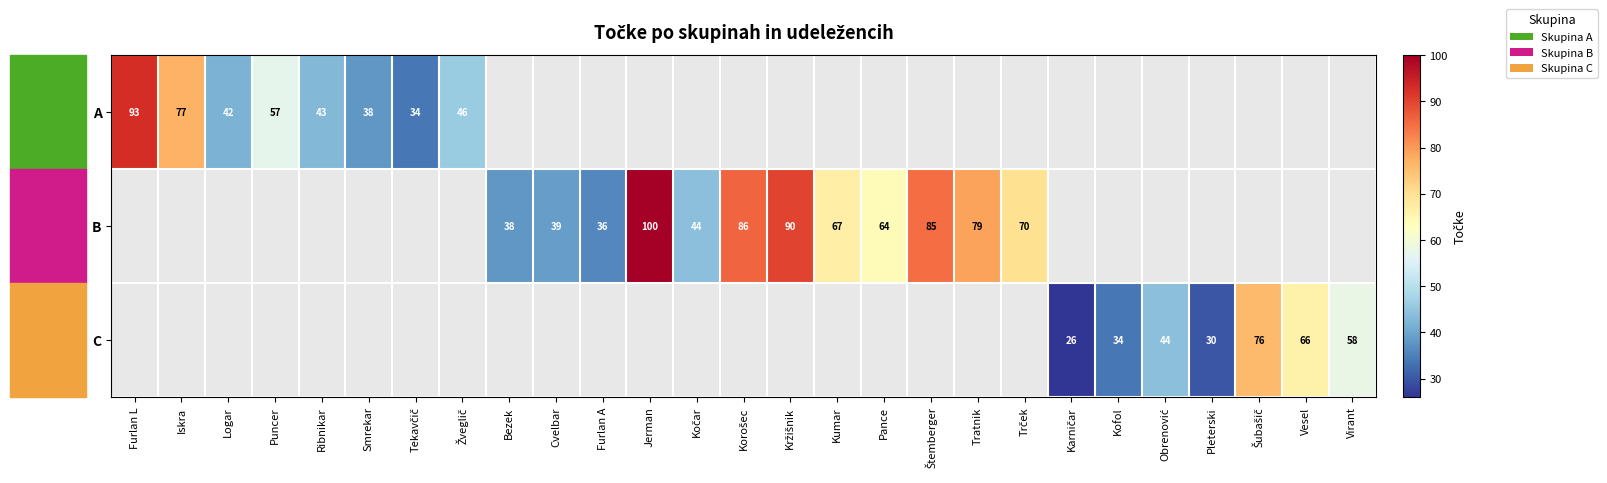

What is the maximum value shown in the chart?

100.0